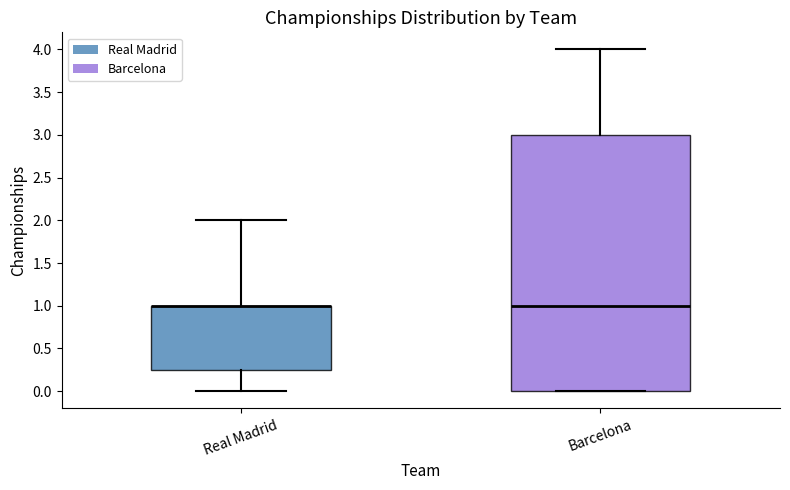

Comparing the boxes themselves (not the whiskers), which one is the tallest?

Barcelona